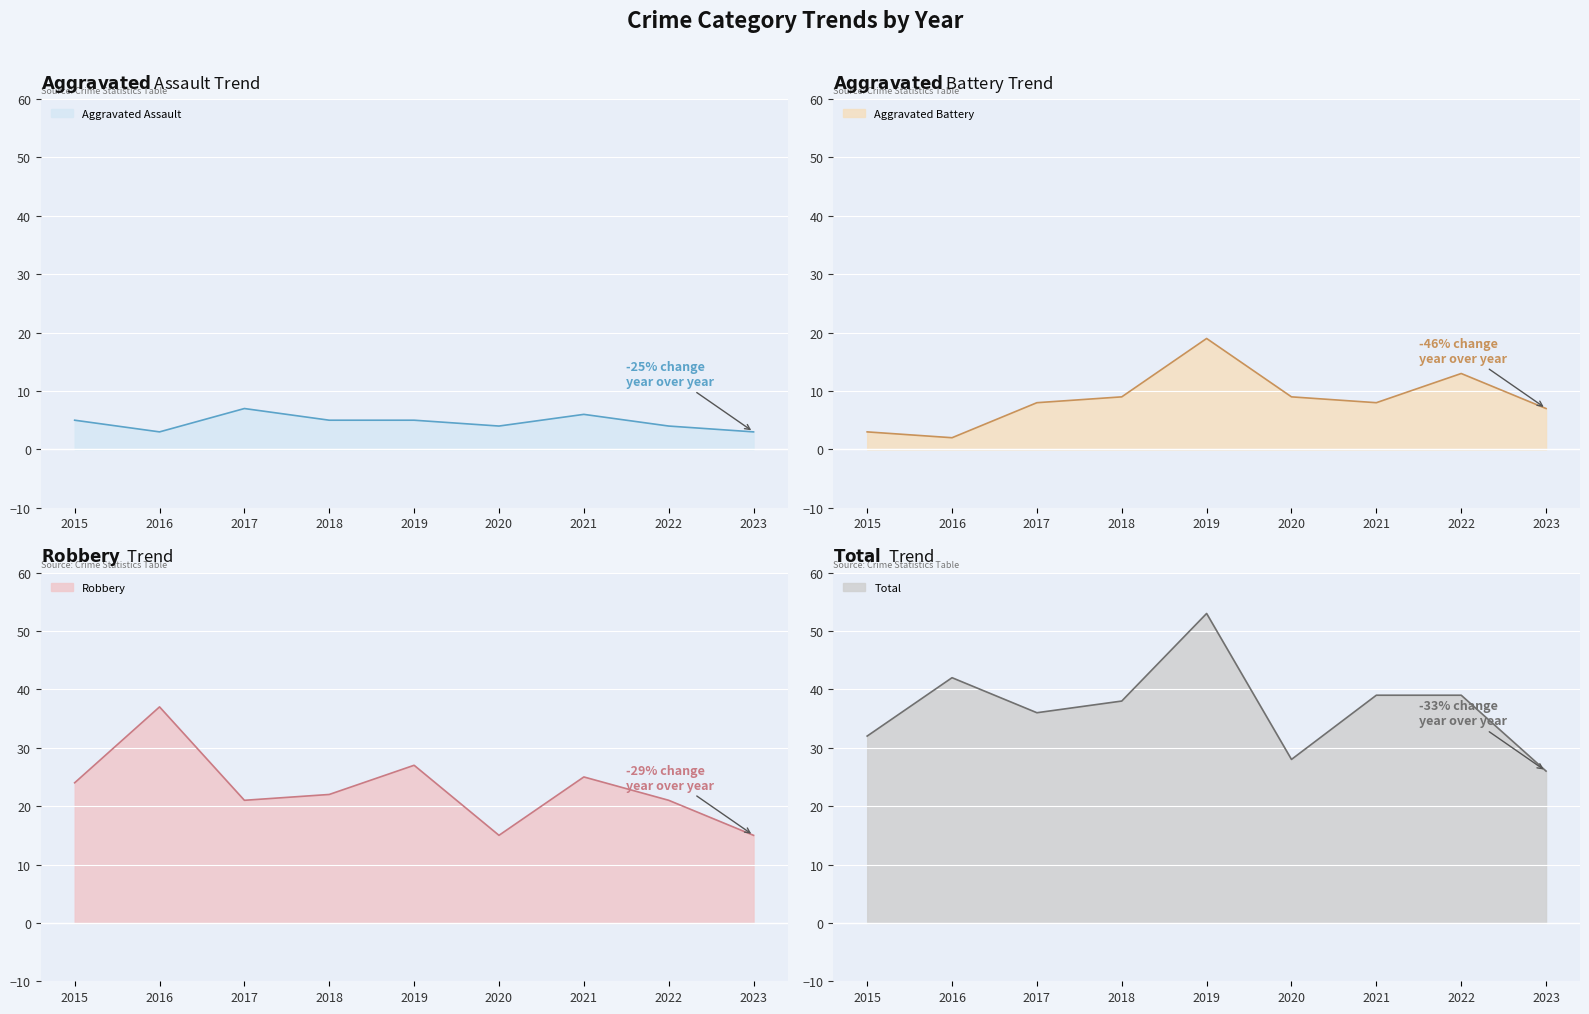

How many lines are shown in the chart?

4